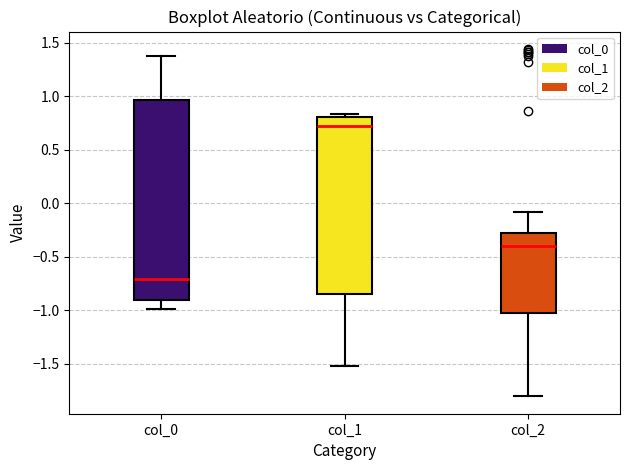

Comparing the boxes themselves (not the whiskers), which one is the tallest?

col_0